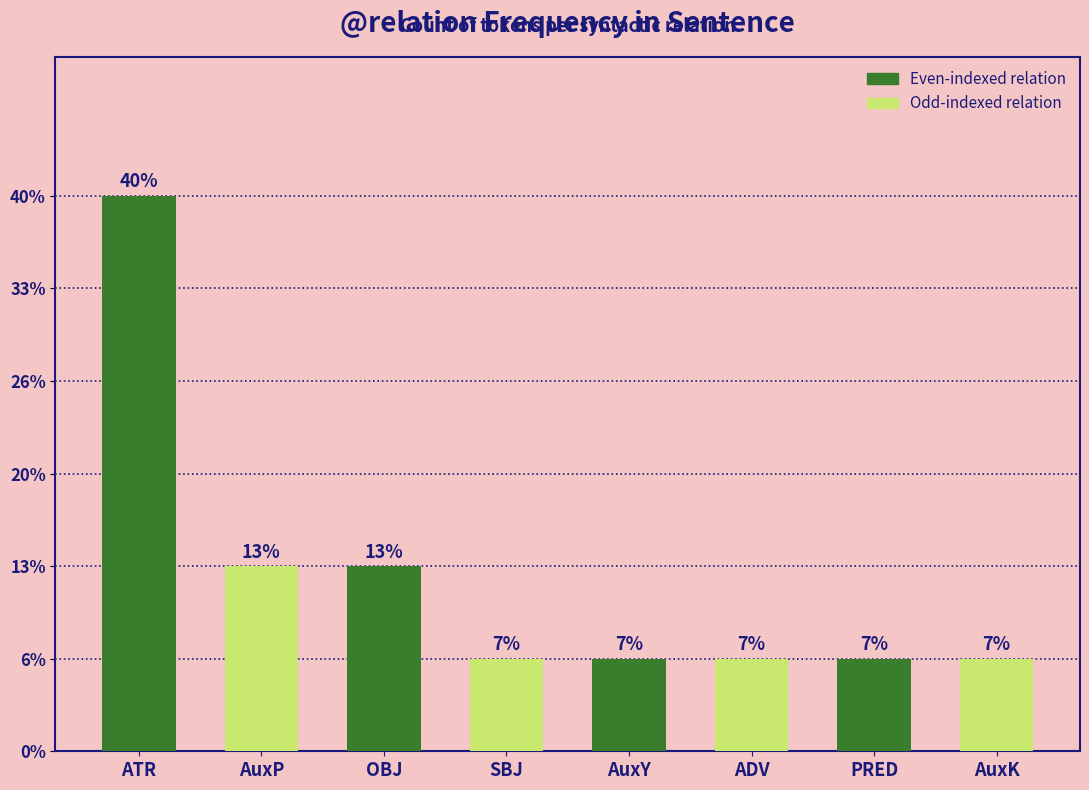

What is the sum of all values?

15